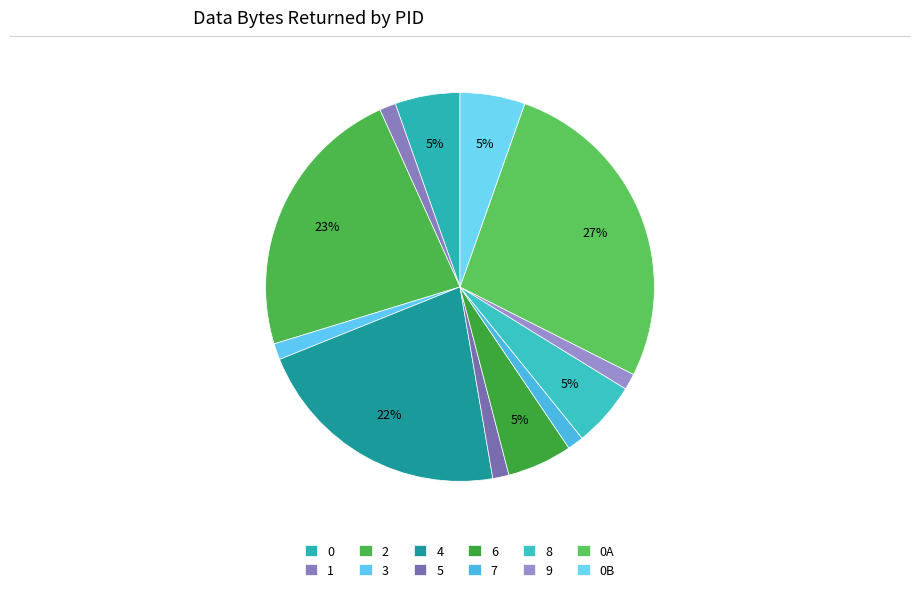

How many slices are in this pie chart?

12